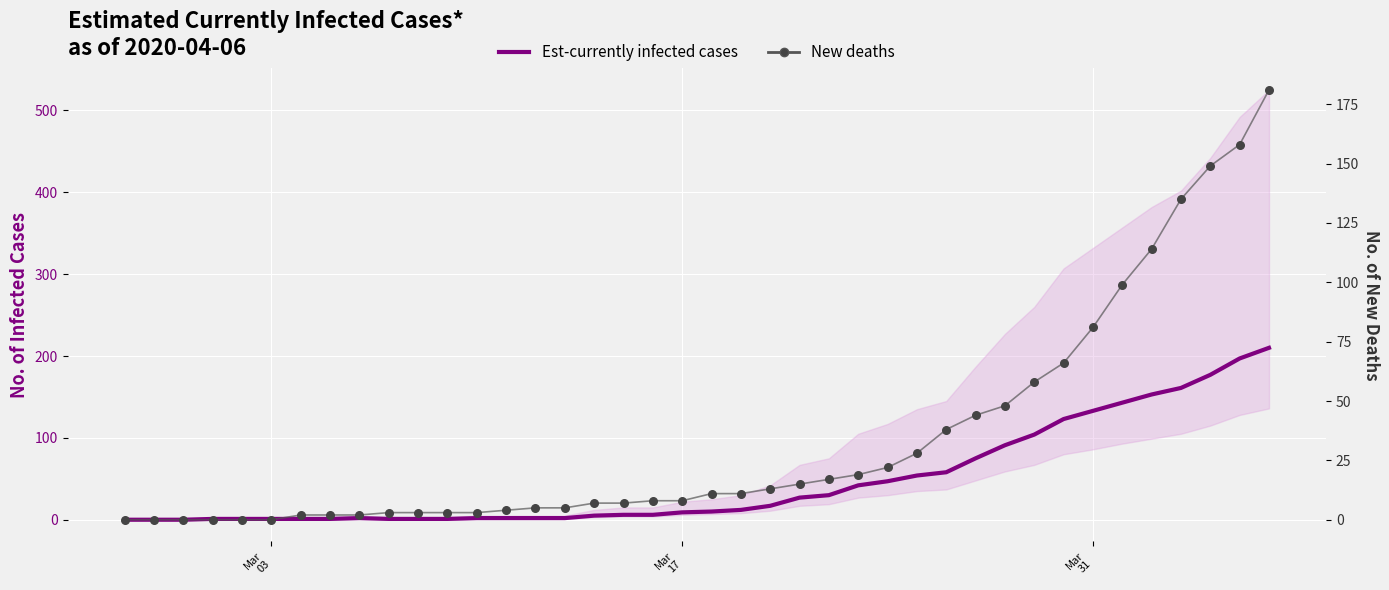

Is the value of Est-currently infected cases at Mar
17 greater than the value of New deaths at 35?

No